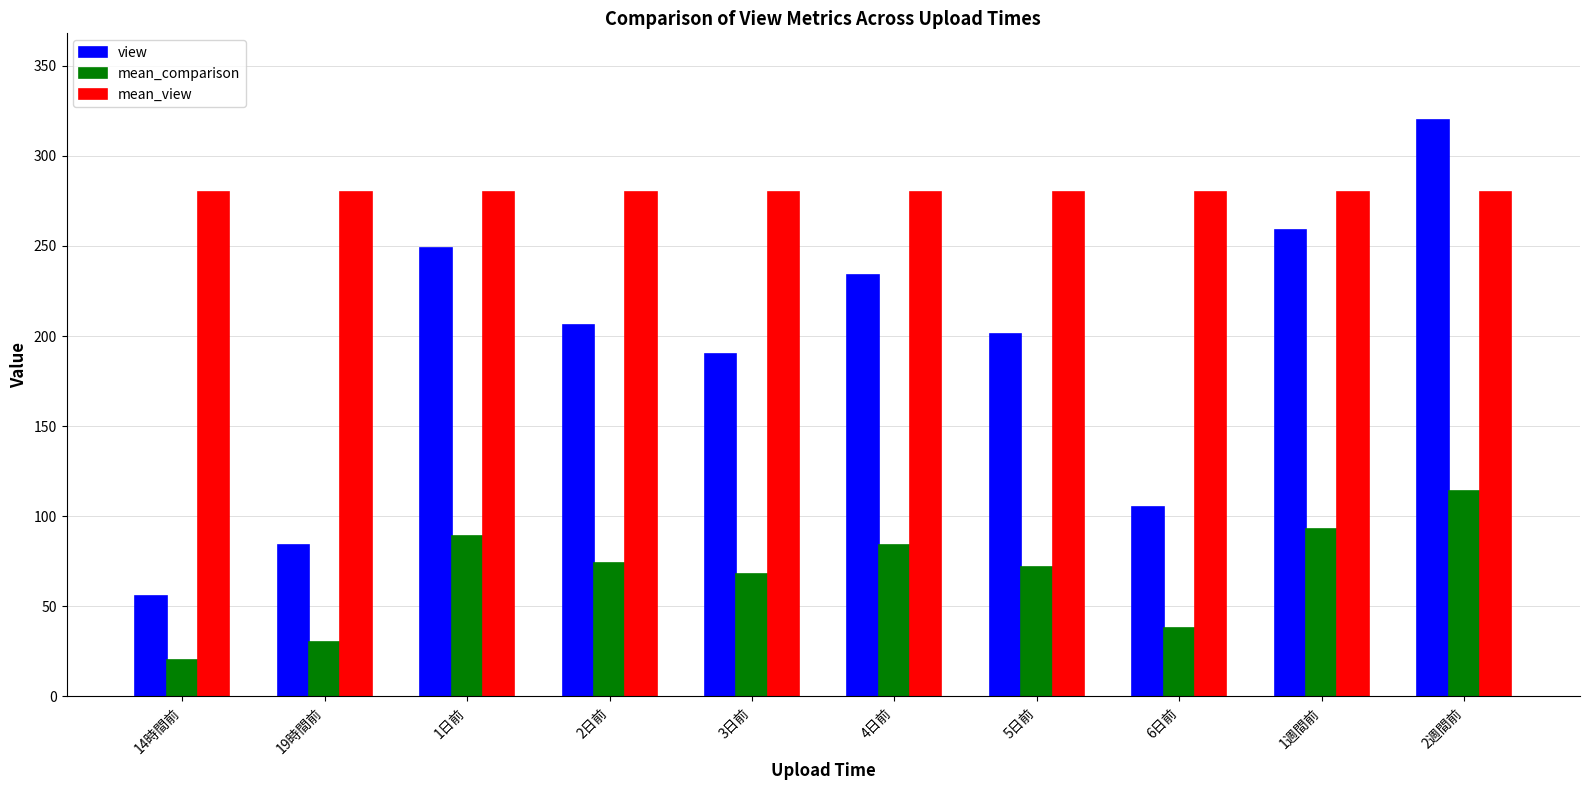

The value of mean_comparison at 4日前 is 140. True or false?

False